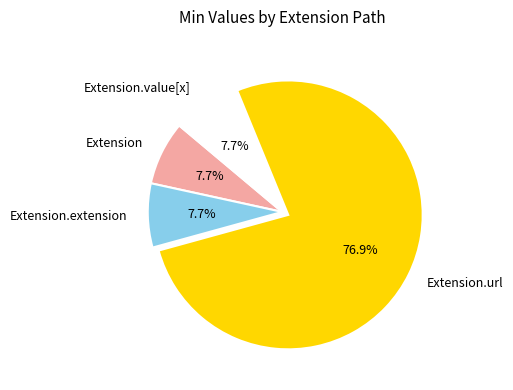

Do Extension.extension and Extension together represent more than half of the pie?

No